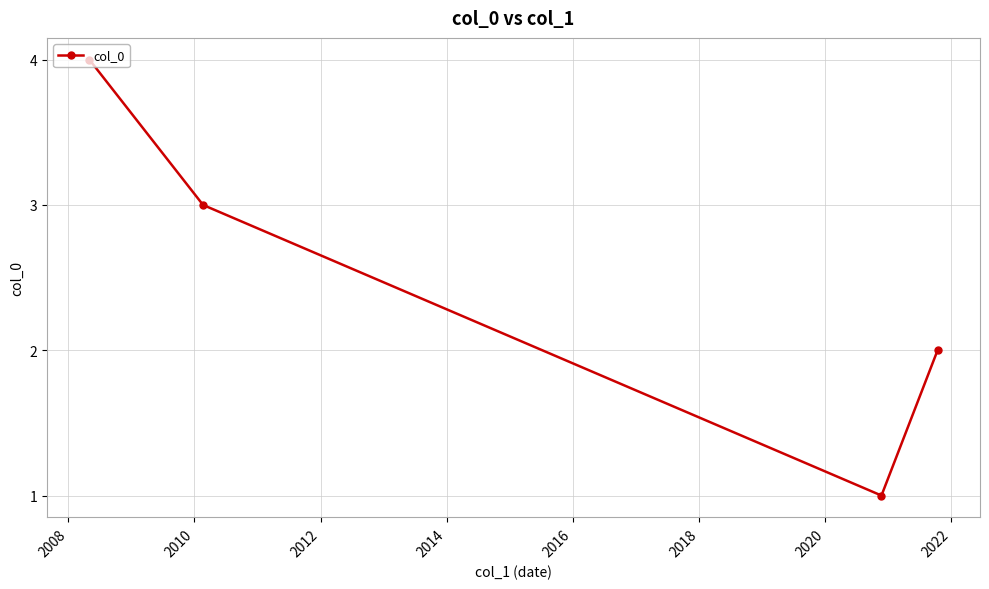

How many points are lower than both their immediate neighbors (excluding endpoints)?

1